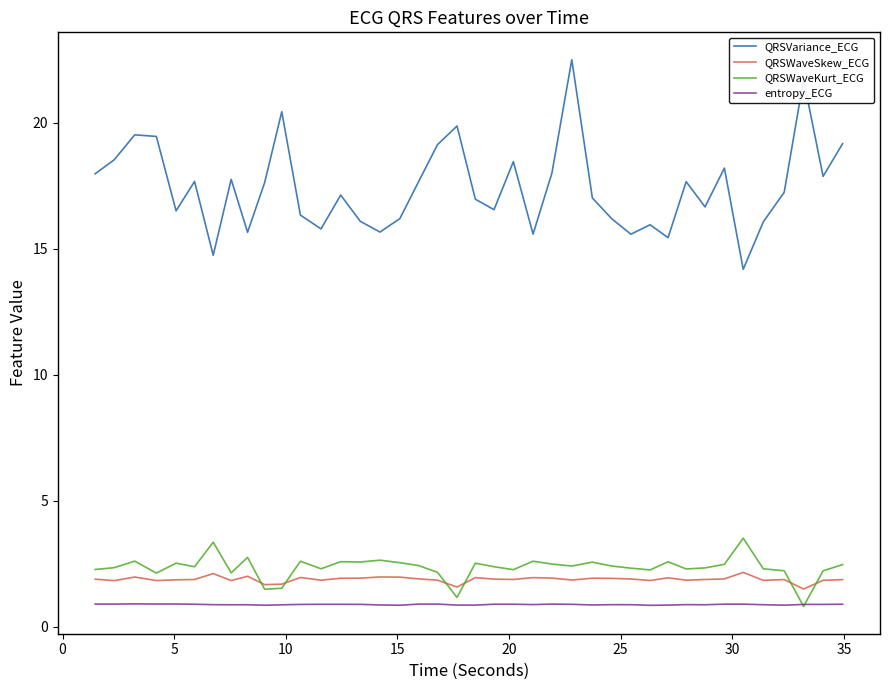

How many lines are shown in the chart?

4